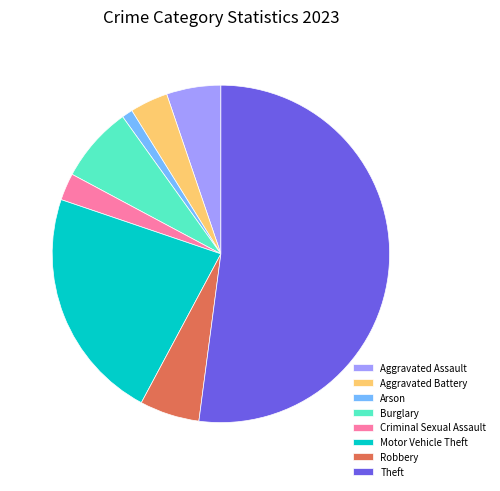

The Aggravated Assault slice represents 1% of the pie. True or false?

False